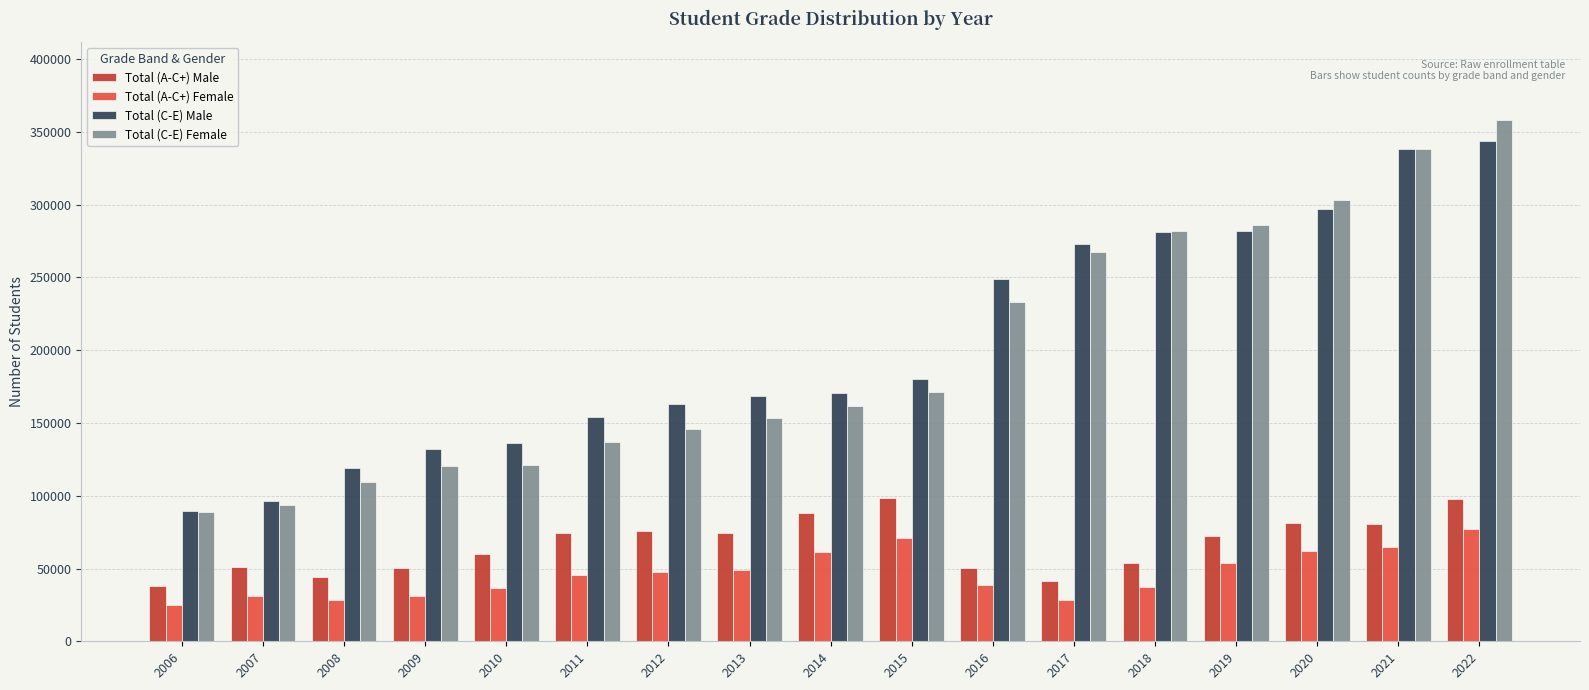

Rank the series by their maximum value, from highest to lowest.

Total (C-E) Female, Total (C-E) Male, Total (A-C+) Male, Total (A-C+) Female